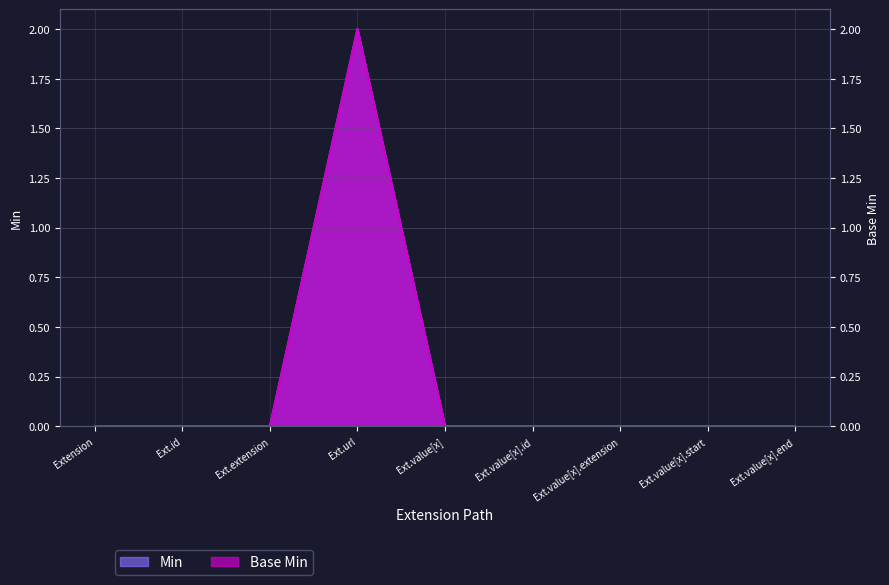

True or false: Base Min and Min intersect in this chart.

False